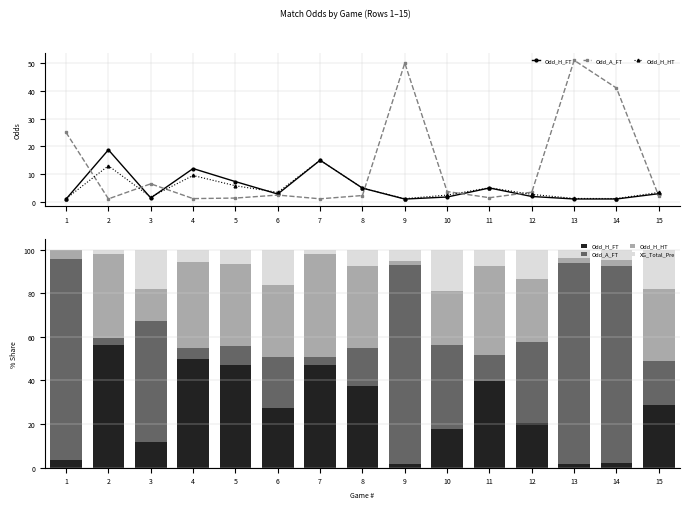

How many distinct data groups are displayed?

4